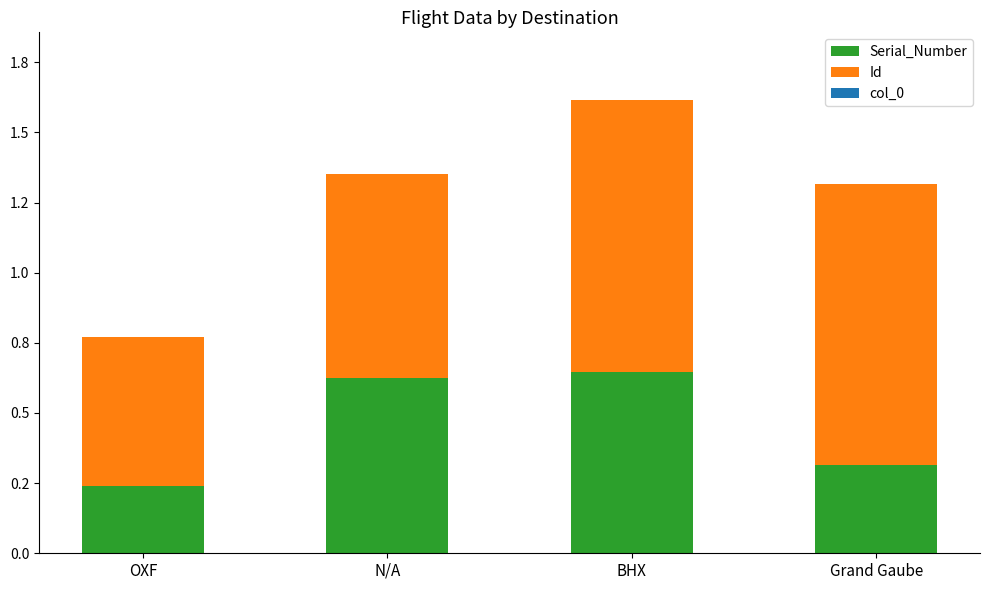

Are the bars grouped side by side (vs. stacked)?

No